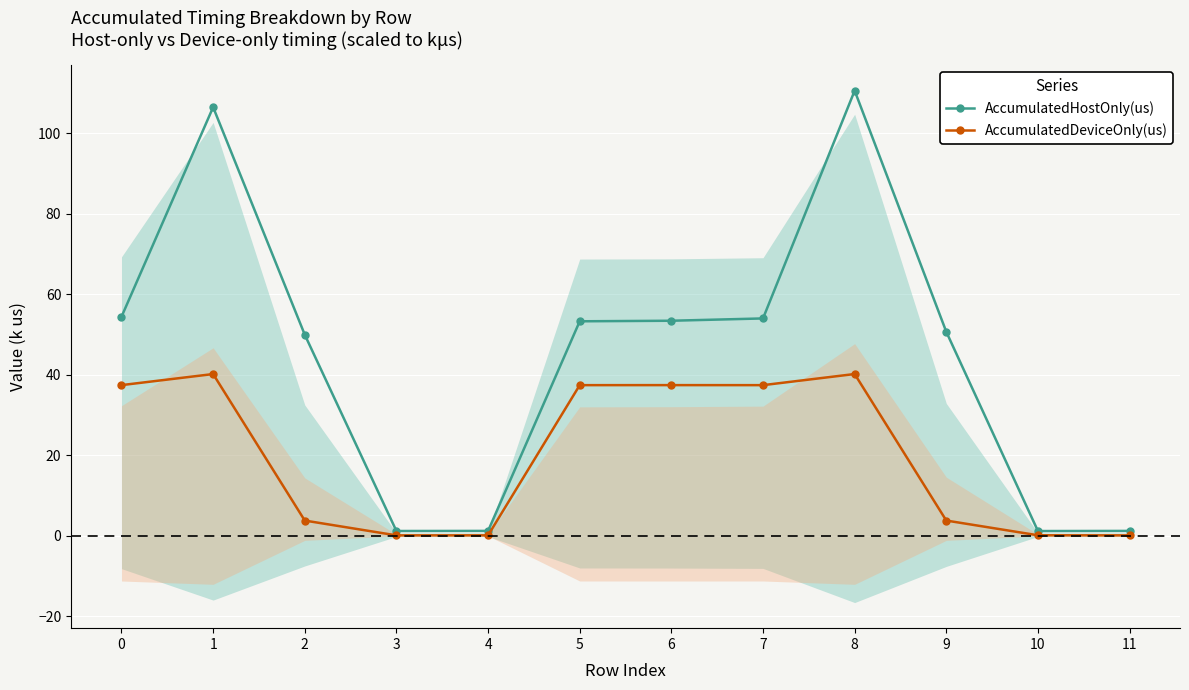

What is the difference between the AccumulatedDeviceOnly(us) values at 6 and 2?

33.6